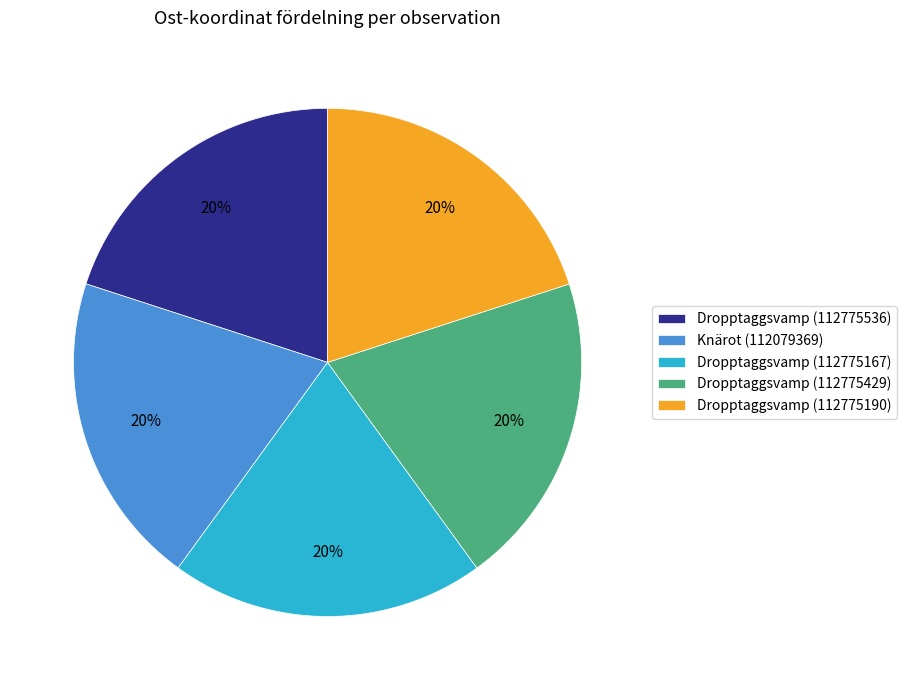

How many slices are in this pie chart?

5